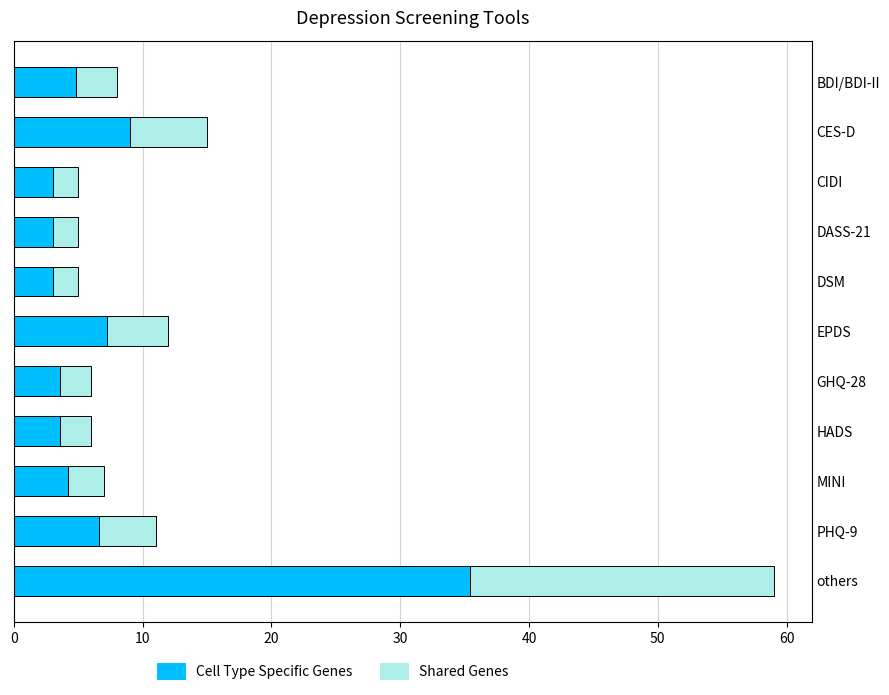

At which category is the sum across all series the highest?

others